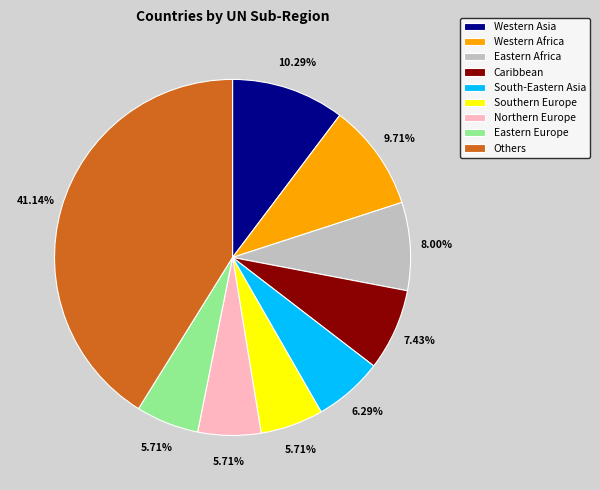

How many slices are in this pie chart?

9